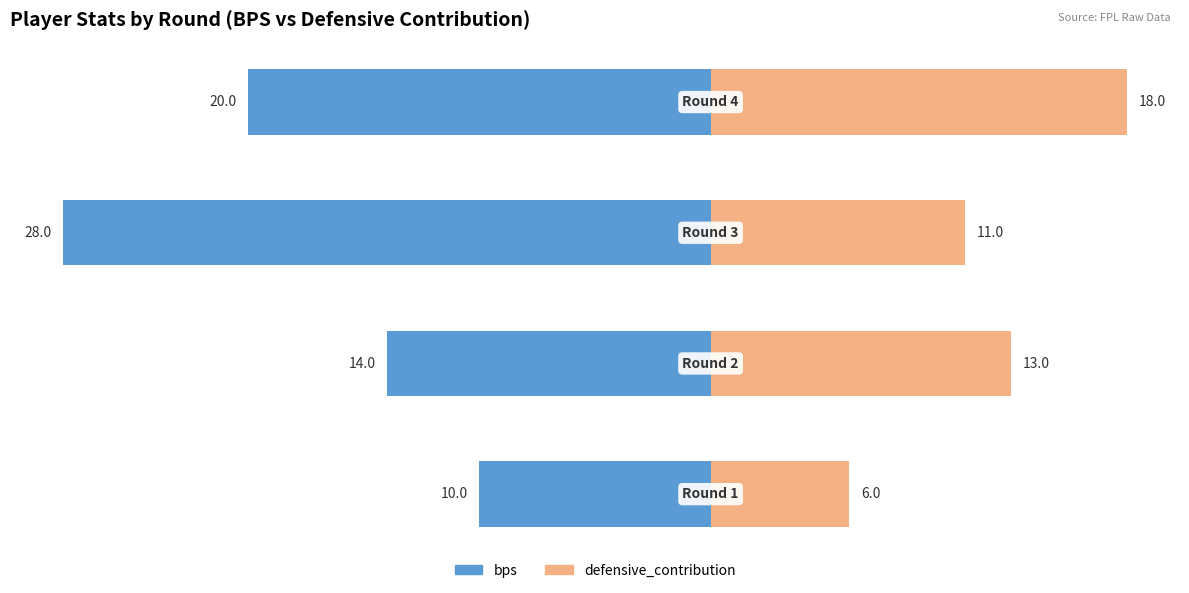

Which has a higher value, 3 or 2?

3